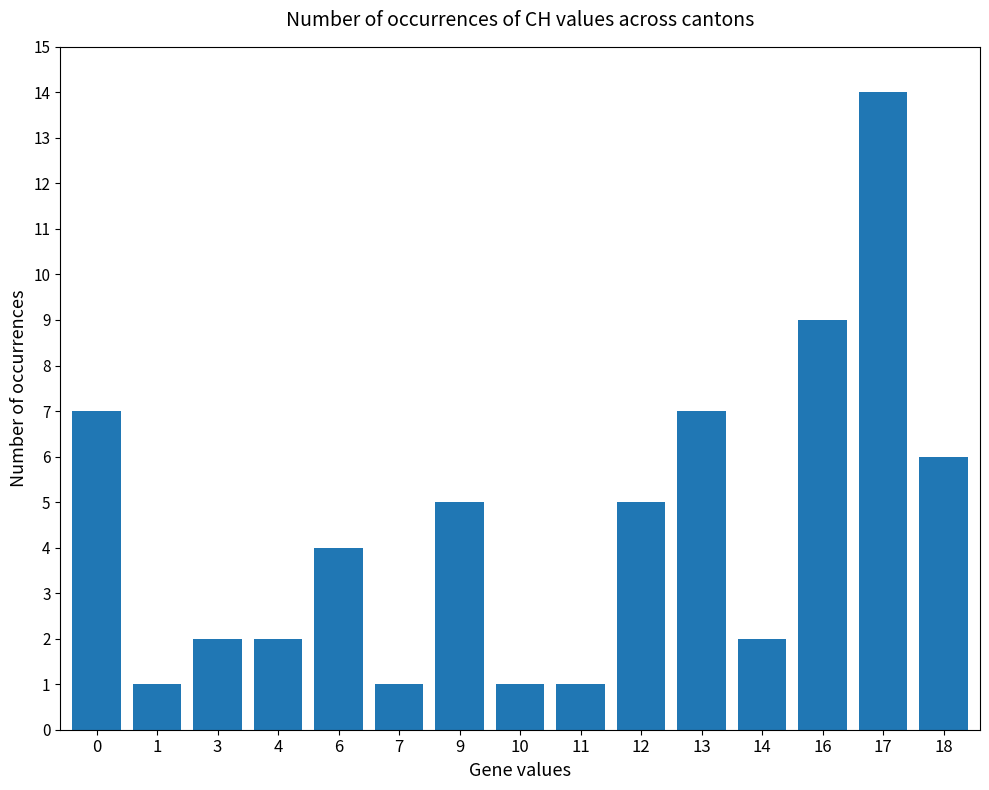

Does the chart contain any negative values?

No